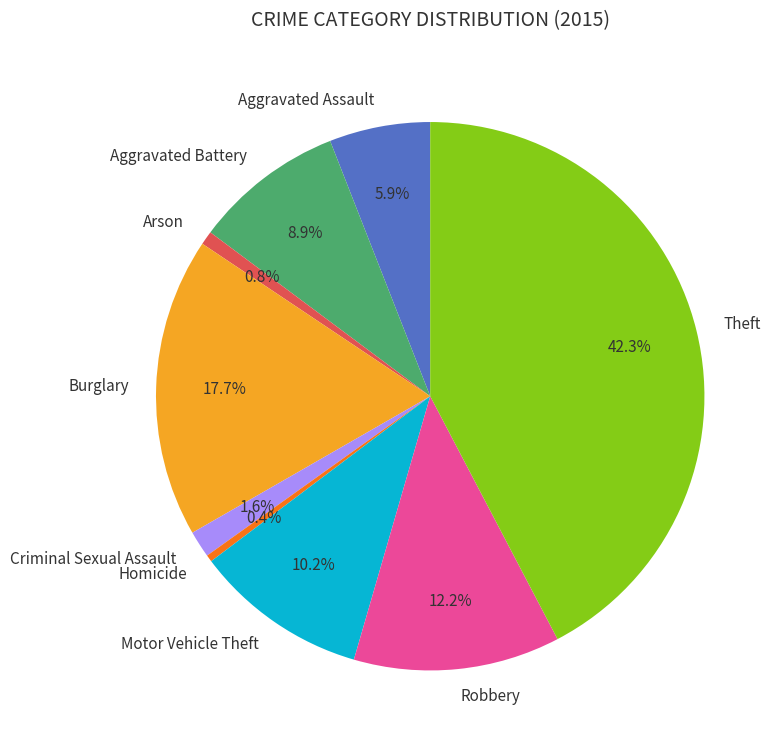

Which category has the biggest portion of the pie?

Theft